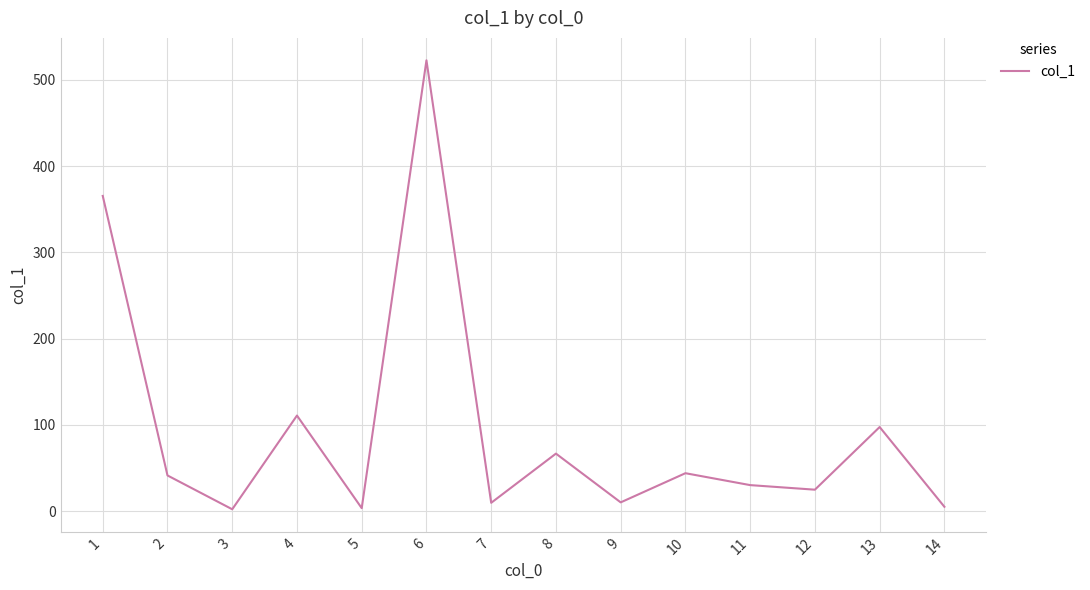

What is the smallest value displayed?

2.3